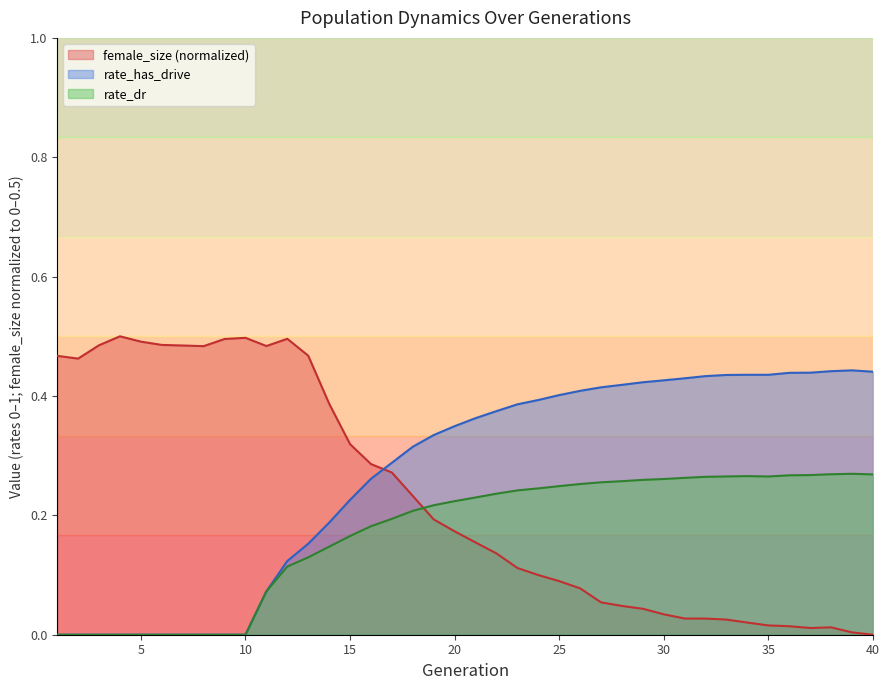

Which series changed the most between 1 and 25?

rate_has_drive